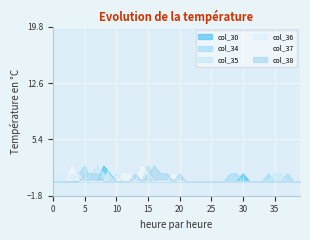

True or false: col_34 has a value of 1 at 7.

False